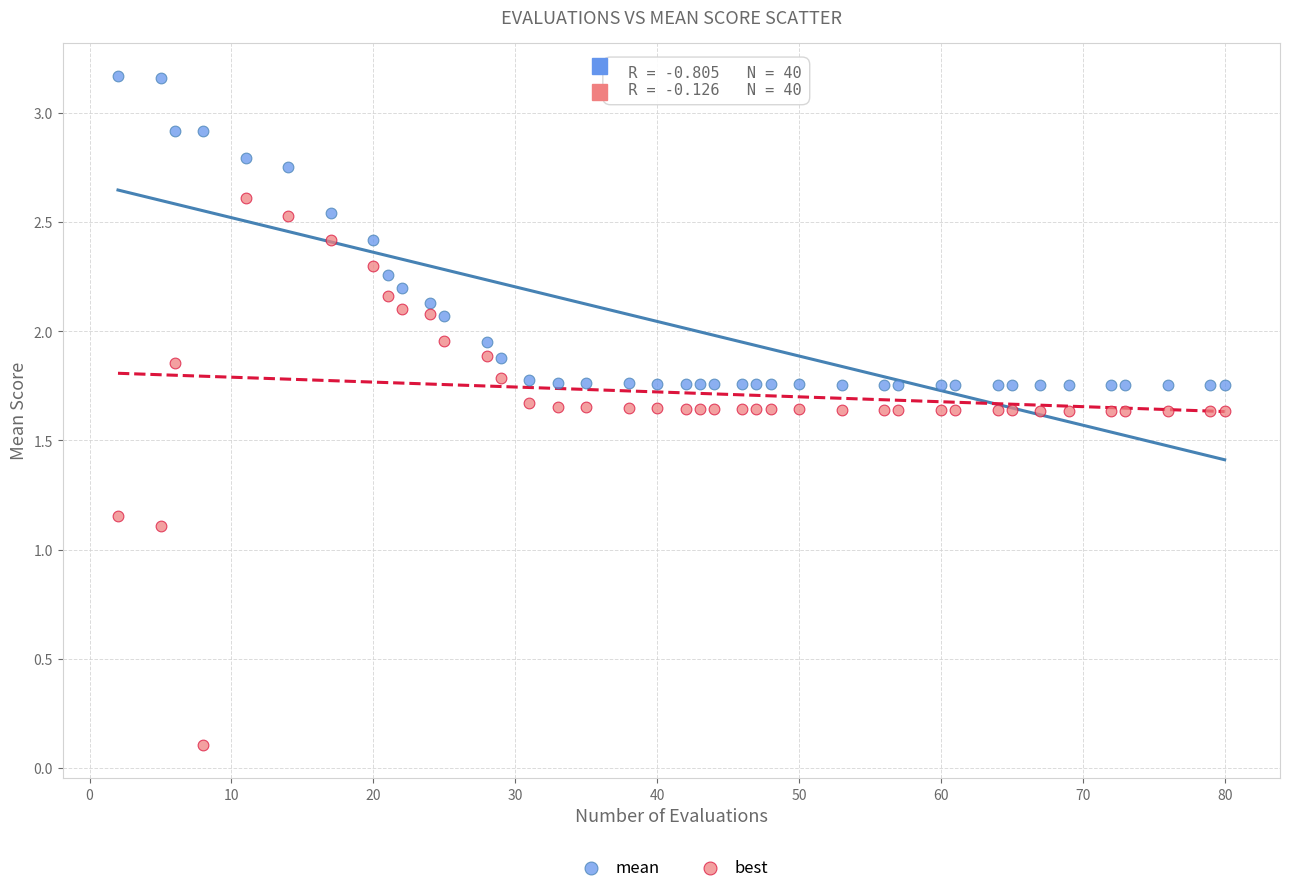

Across all series, what Y value is closest to 1?

1.1